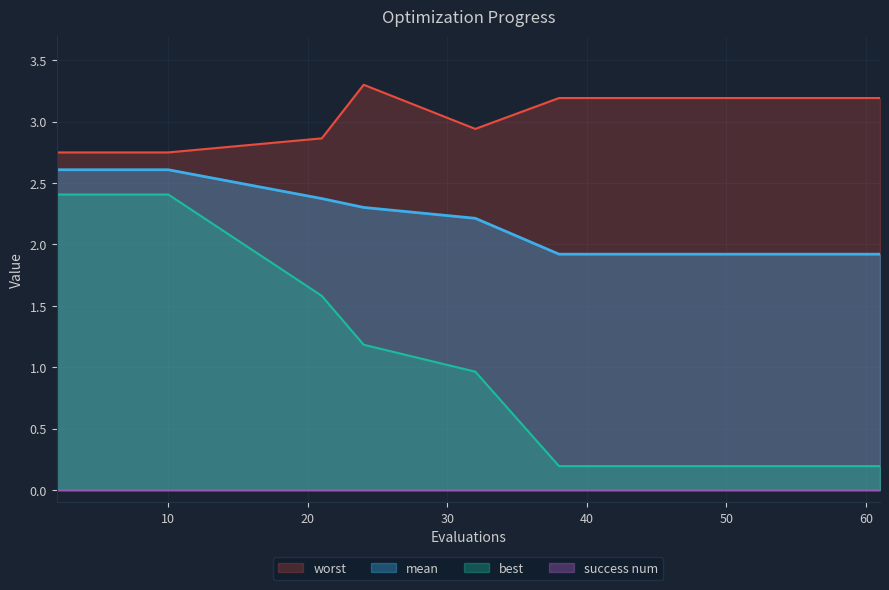

Read the mean value at 53.

1.9